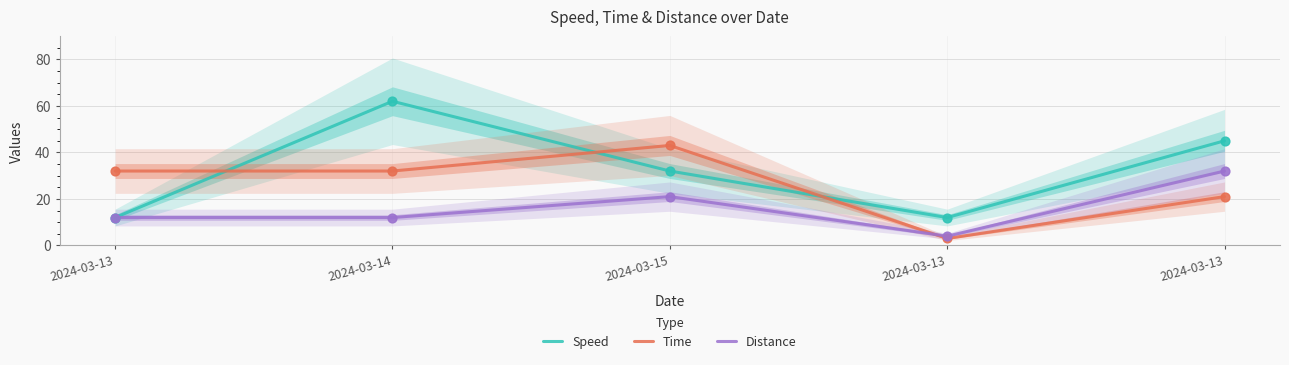

Which series reaches the maximum Y coordinate?

Speed